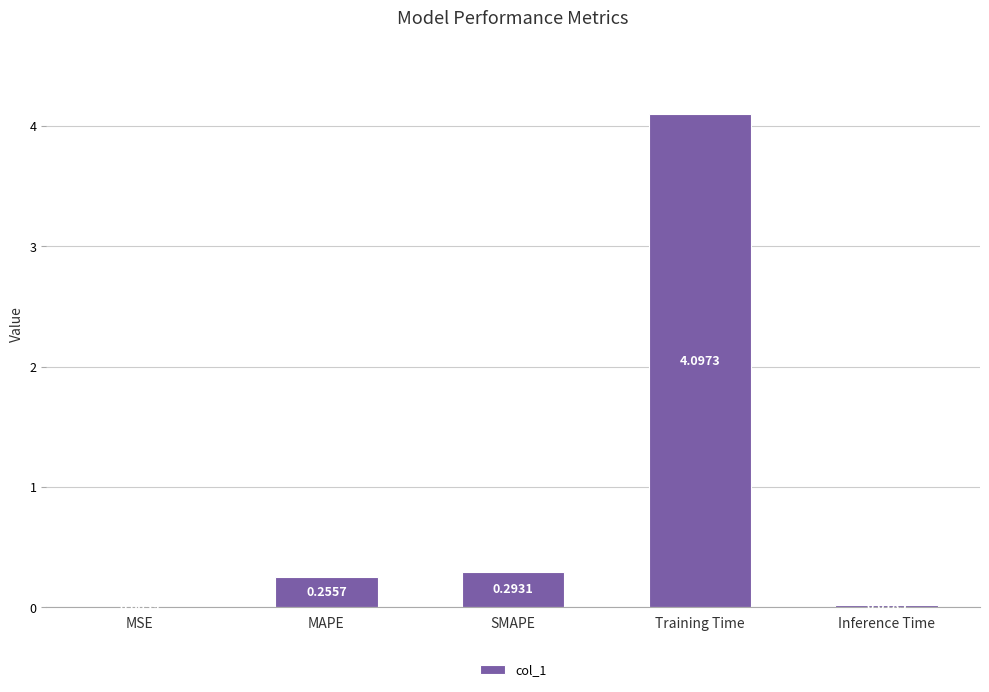

At which label is the value closest to 2?

SMAPE